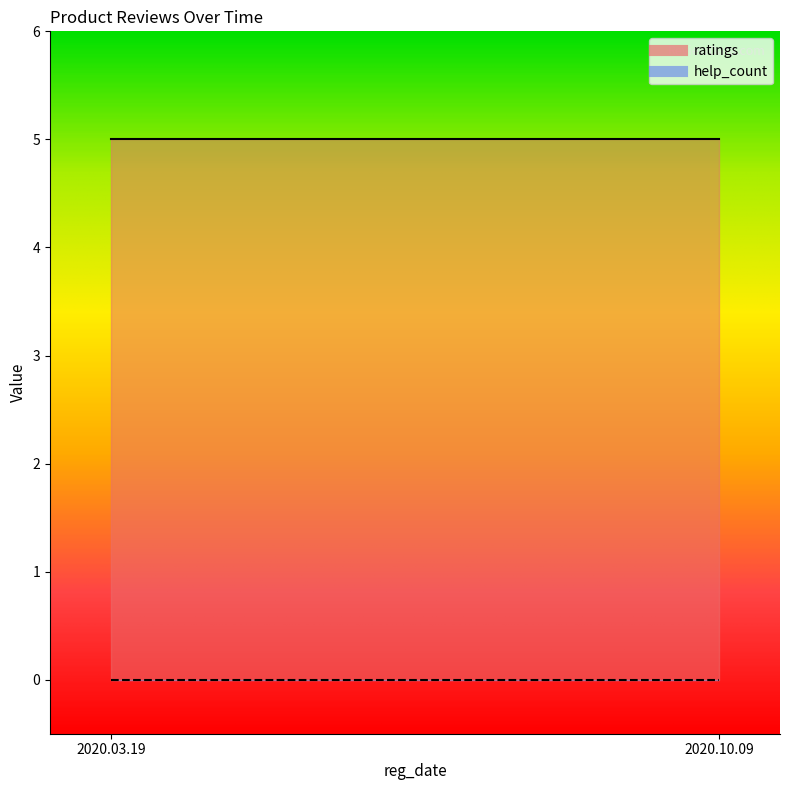

What are all the series names shown in the legend?

ratings, help_count